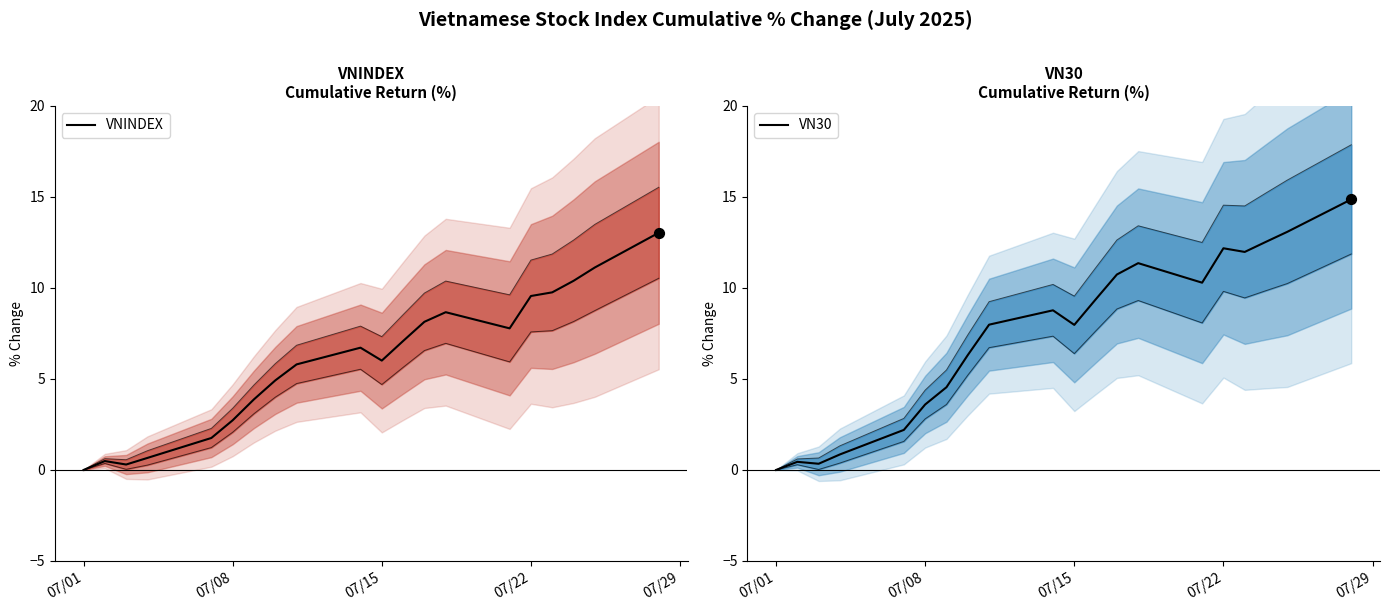

Which series has the widest spread of Y values?

VN30